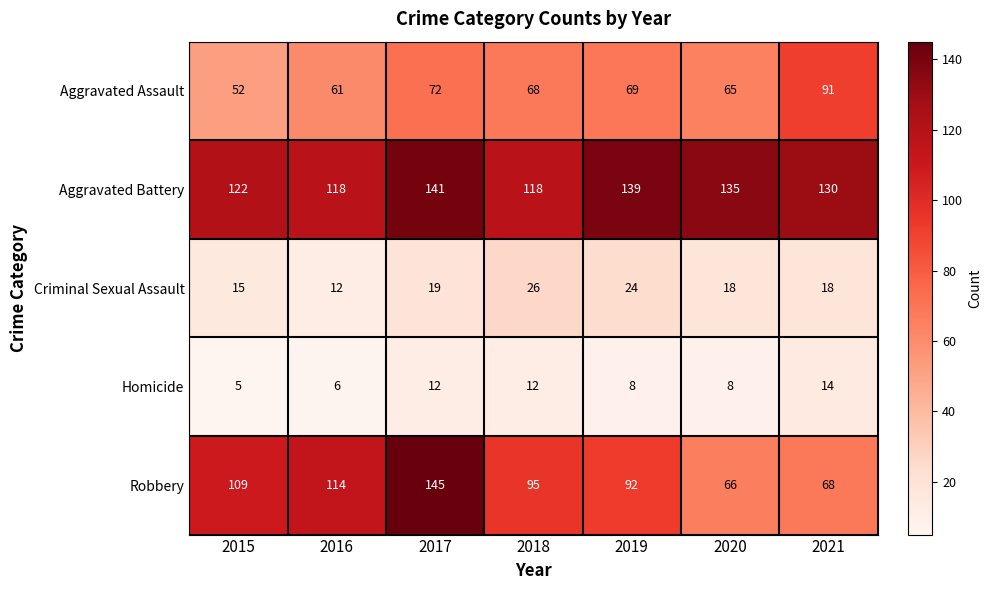

What is the total value across all series at 2019?

332